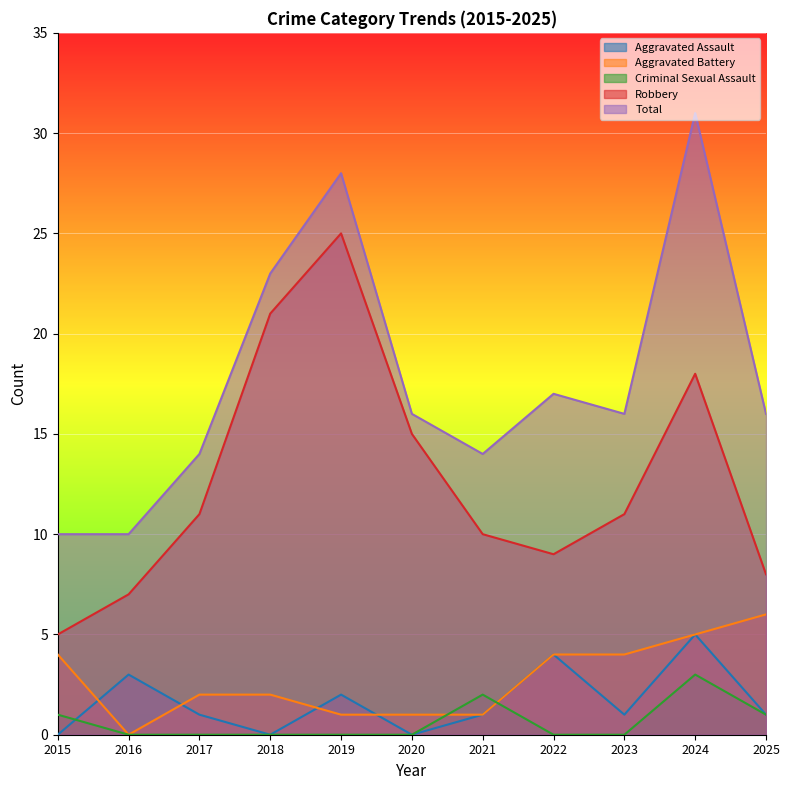

The Total series shows 4 at 2025. True or false?

False